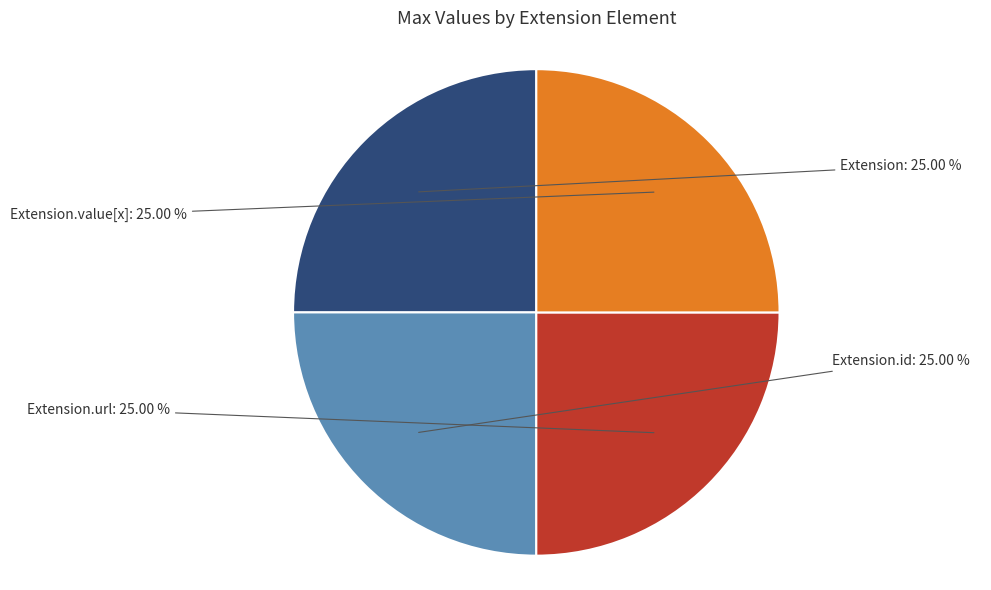

Approximately how many times larger is the value at Extension.url compared to Extension.value[x]?

1.0